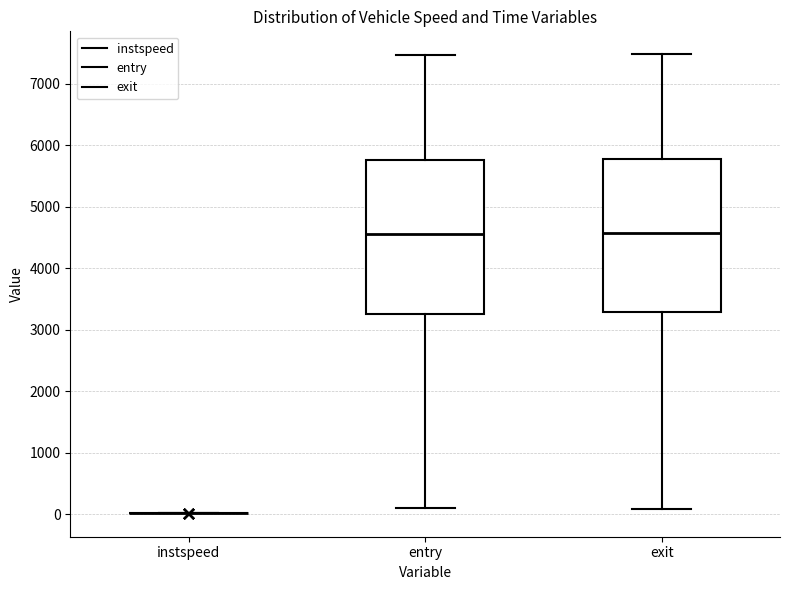

Reading left to right, transcribe this box plot: for each box, give where its median line is, the range the box spans, and where its two whiskers end, as read against the y-axis. The values are not printed on the chart, so give them approximately, as read against the axis.

instspeed: box collapsed to a line at 0, whiskers 0 to 0
entry: median 4600, box 3300 to 5800, whiskers 100 to 7500
exit: median 4600, box 3300 to 5800, whiskers 100 to 7500